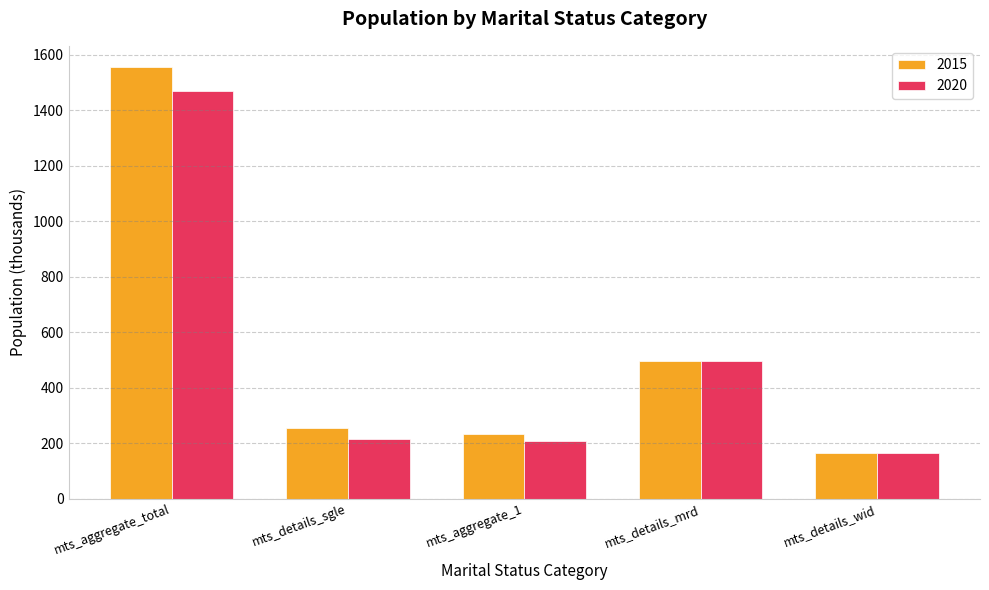

What is the difference between the 2015 values at mts_aggregate_1 and mts_details_sgle?

21.3